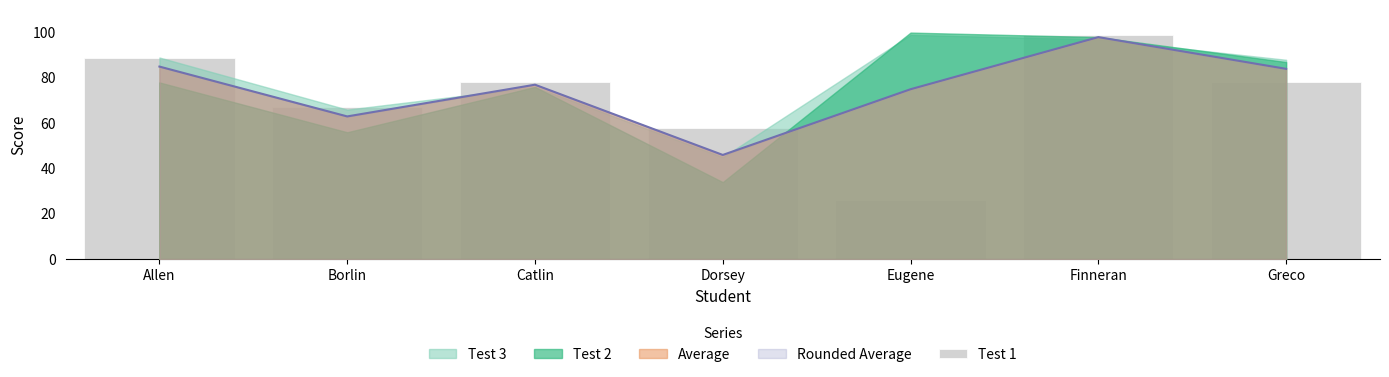

How many bars are there in total?

7